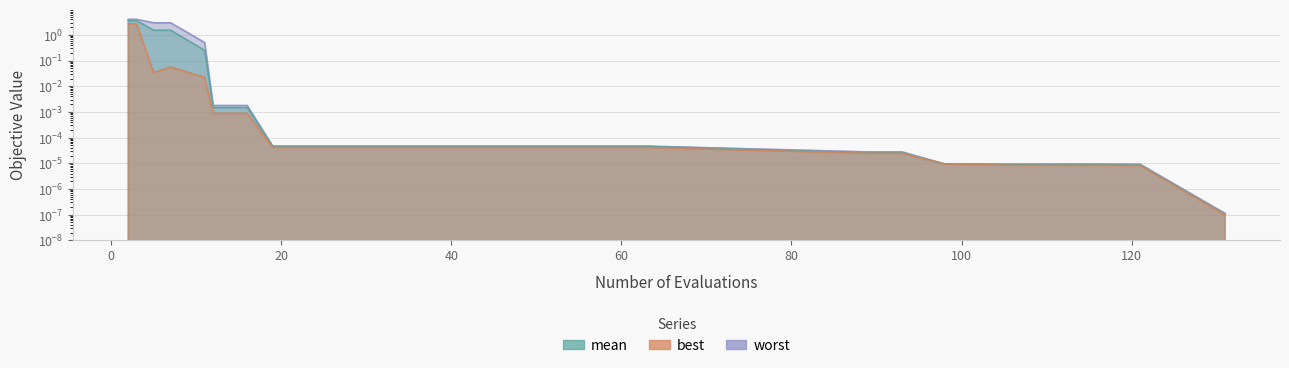

List the labels in order of best value, largest first.

2, 3, 7, 5, 11, 12, 16, 19, 23, 27, 31, 35, 39, 43, 47, 51, 55, 59, 63, 89, 93, 98, 114, 107, 121, 131